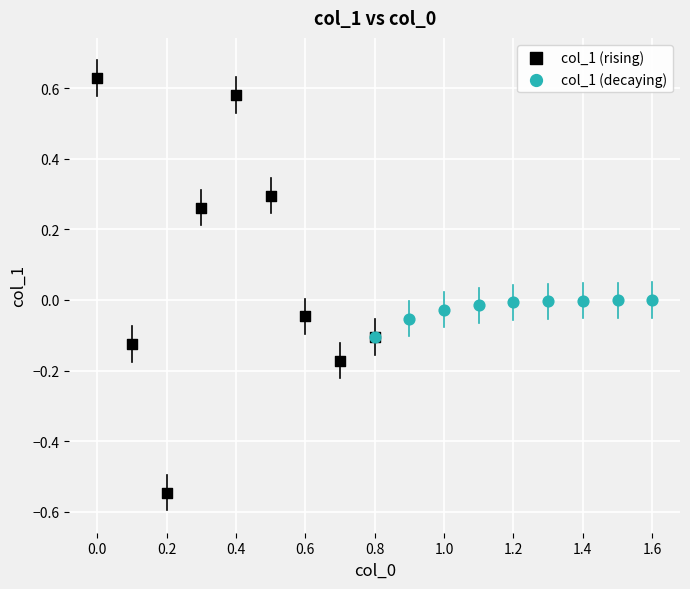

Which series reaches the maximum Y coordinate?

col_1 (rising)